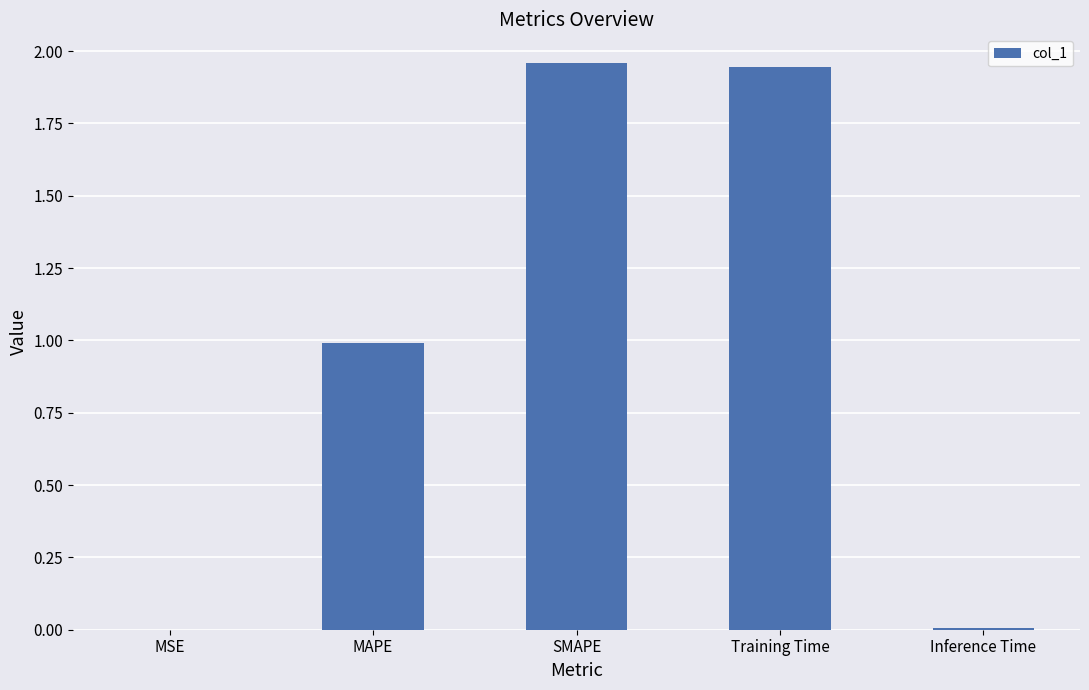

What is the sum of the values at SMAPE and Training Time?

3.9